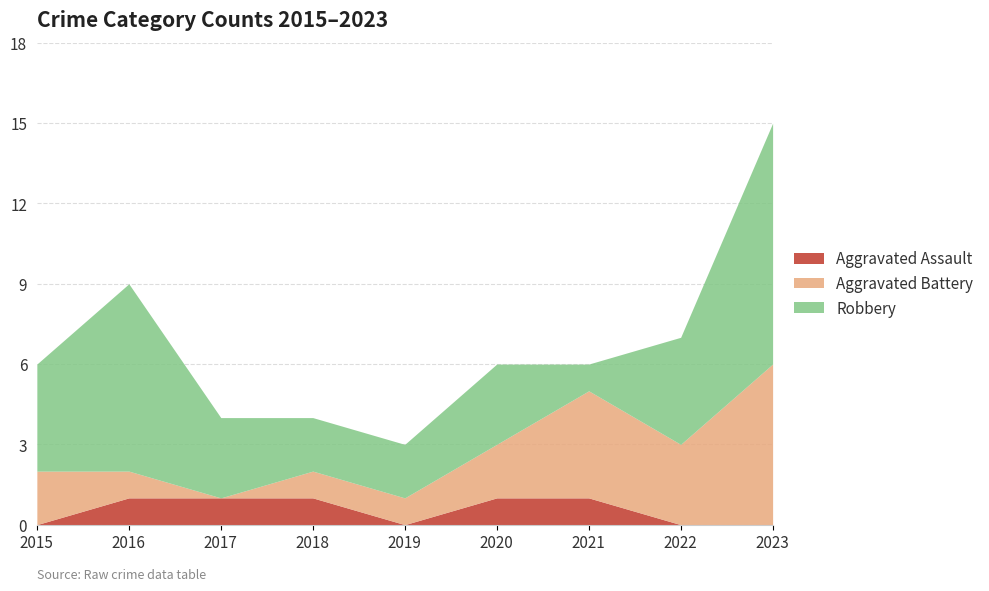

Reading right to left, what are all the values shown in this chart?

Aggravated Assault: 2023=0	2022=0	2021=1	2020=1	2019=0	2018=1	2017=1	2016=1	2015=0
Aggravated Battery: 2023=6	2022=3	2021=4	2020=2	2019=1	2018=1	2017=0	2016=1	2015=2
Robbery: 2023=9	2022=4	2021=1	2020=3	2019=2	2018=2	2017=3	2016=7	2015=4